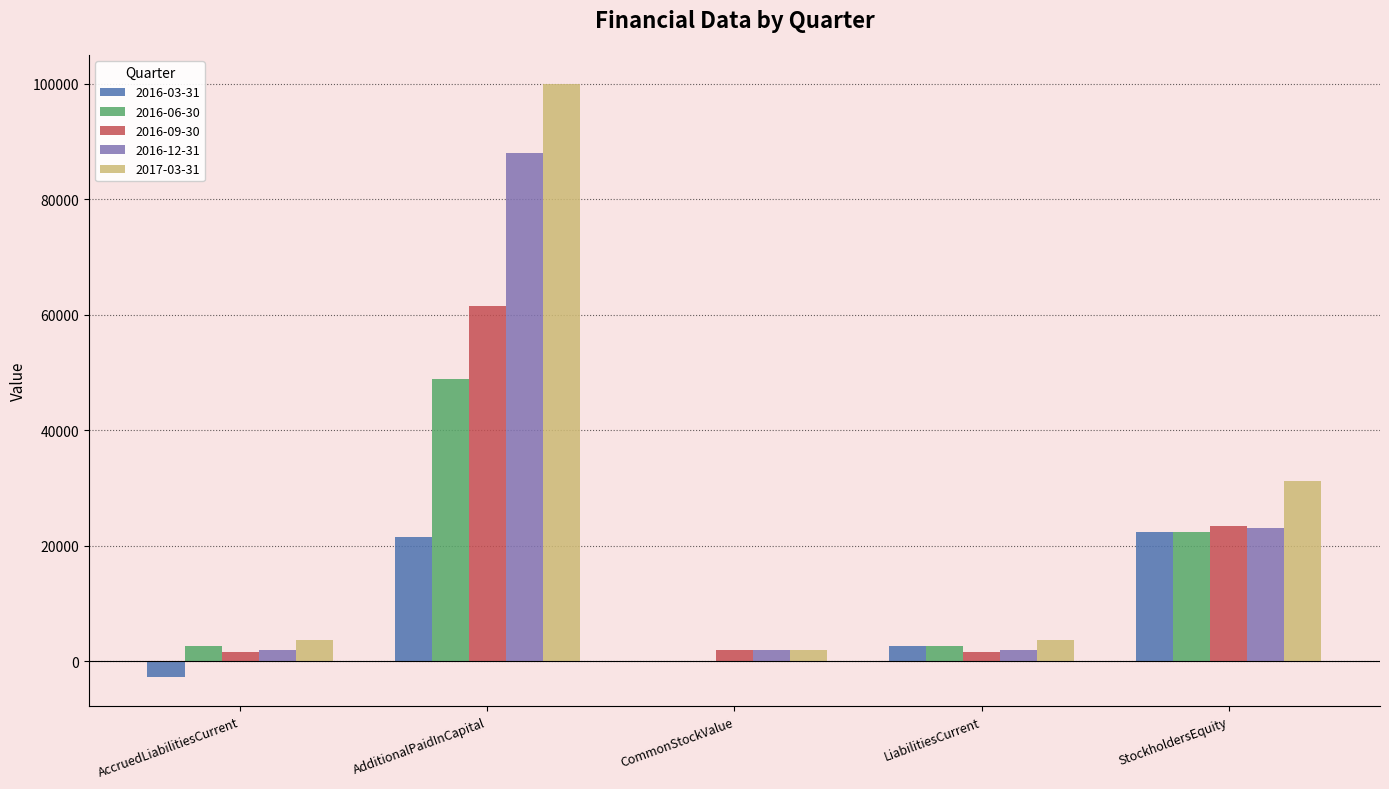

The 2016-06-30 series shows 10189 at StockholdersEquity. True or false?

False